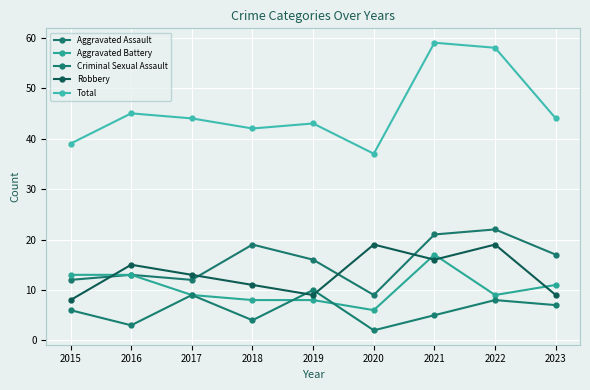

At which category does the chart reach its peak across all series?

2021